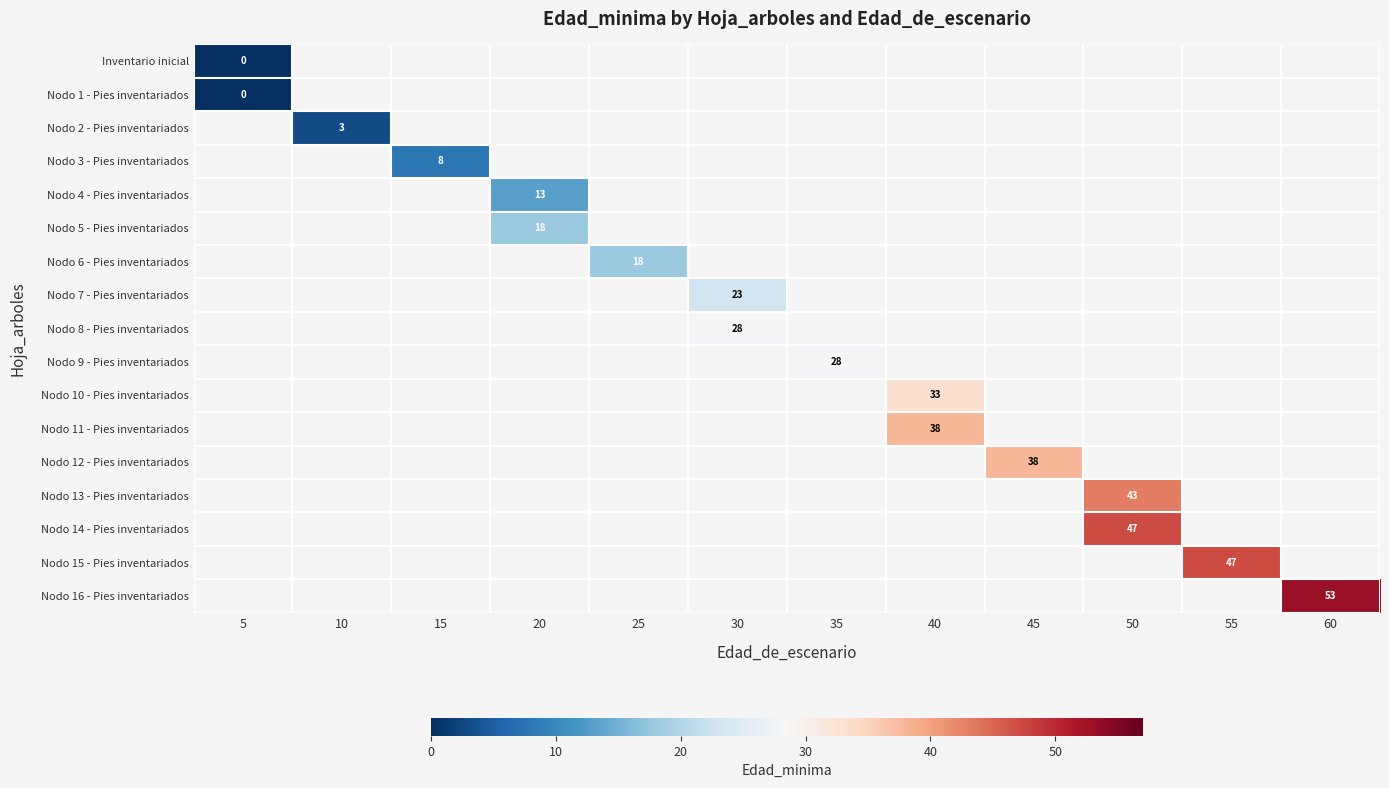

The Nodo 6 - Pies inventariados series shows 18 at 25. True or false?

True